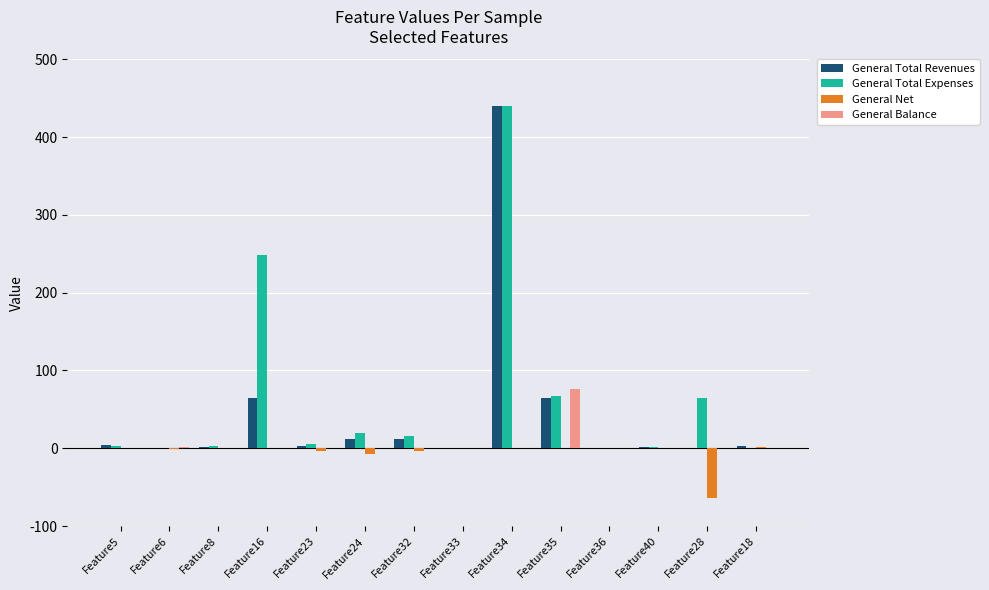

True or false: General Balance has a value of 0 at Feature34.

True